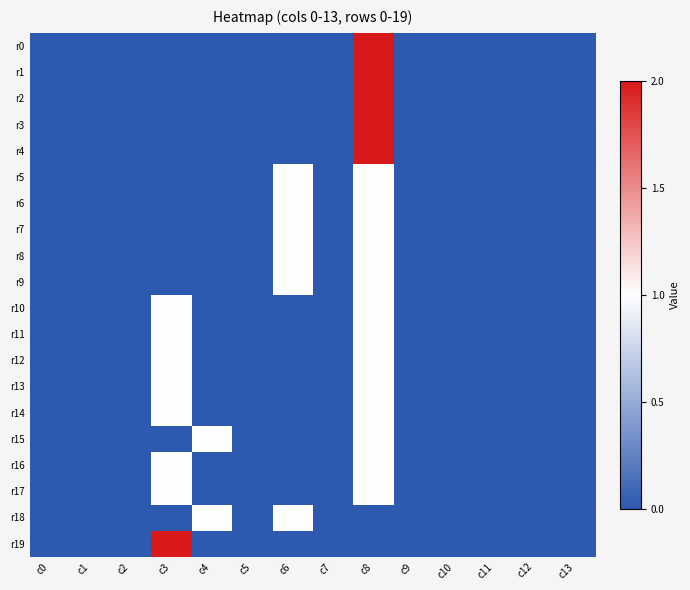

At c10, list the series in order from largest to smallest.

r0, r1, r2, r3, r4, r5, r6, r7, r8, r9, r10, r11, r12, r13, r14, r15, r16, r17, r18, r19